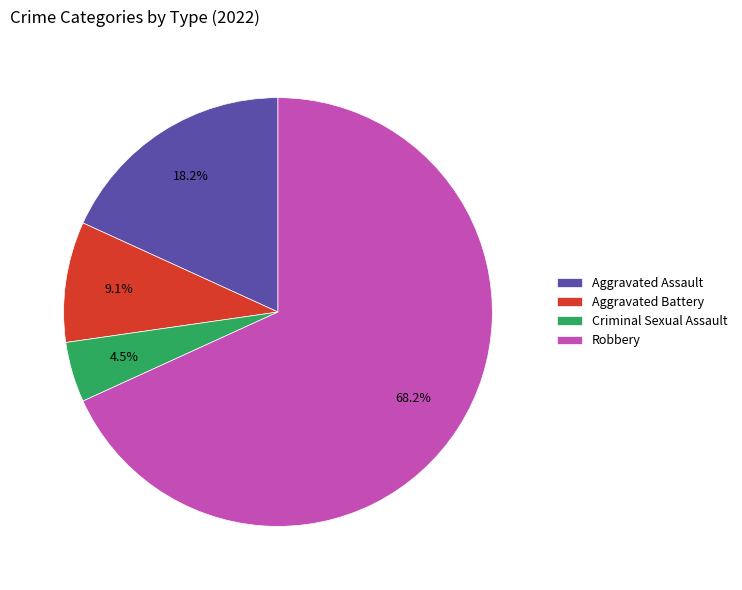

To the nearest percent, what is the average slice percentage?

25%